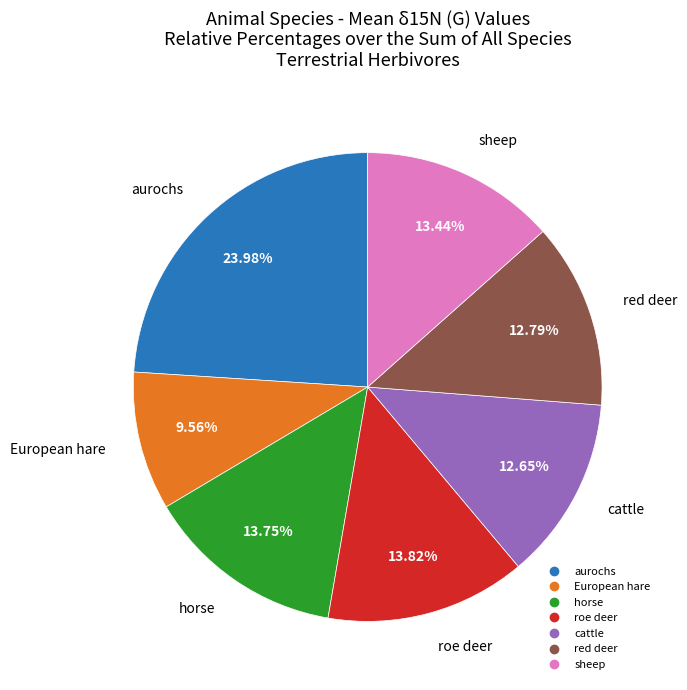

What is the total percentage of red deer and cattle?

25.4%